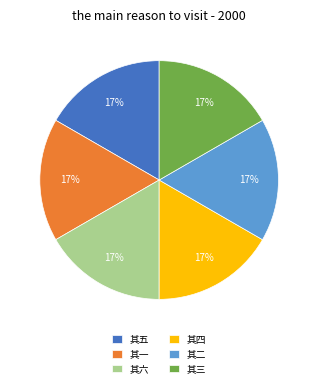

How many slices are in this pie chart?

6